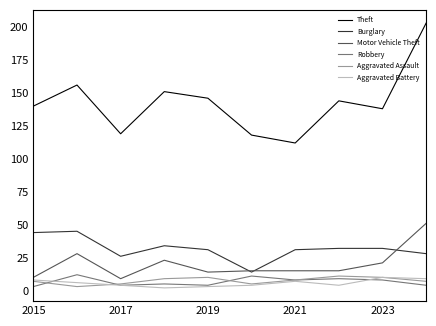

True or false: Theft and Burglary intersect in this chart.

False